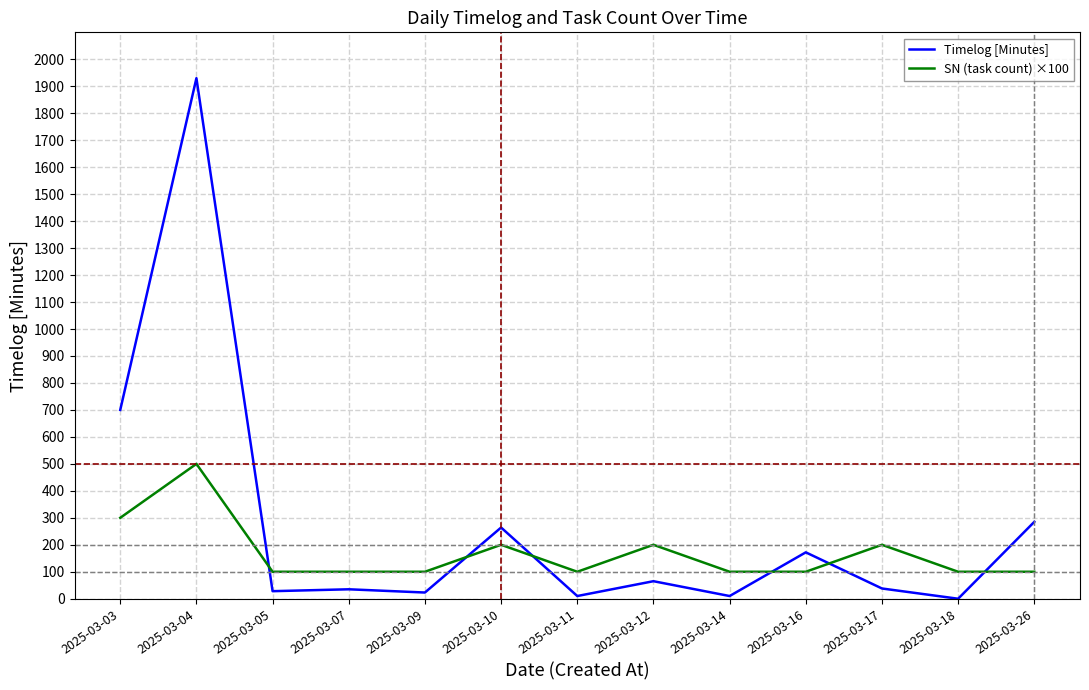

Is the value of SN (task count) ×100 at 2025-03-14 greater than the value of Timelog [Minutes] at 2025-03-26?

No